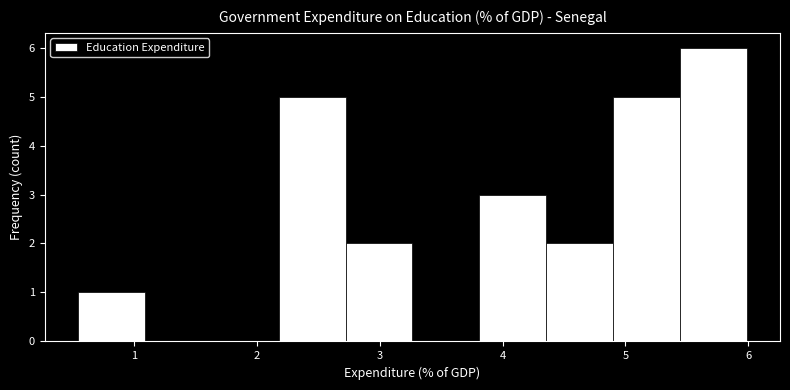

Reading left to right, transcribe this chart: for each bar, give the range it covers on the x-axis and its height. Neither the bar edges nor the heights are printed on the chart, so give them approximately, as read against the axes.

0.5 to 1.1: 1
1.1 to 1.6: 0
1.6 to 2.2: 0
2.2 to 2.7: 5
2.7 to 3.3: 2
3.3 to 3.8: 0
3.8 to 4.4: 3
4.4 to 4.9: 2
4.9 to 5.4: 5
5.4 to 6.0: 6